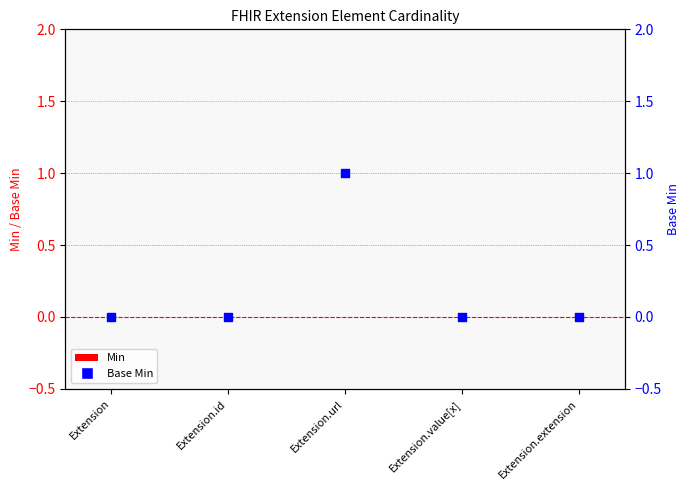

At which category is the sum across all series the highest?

Extension.url